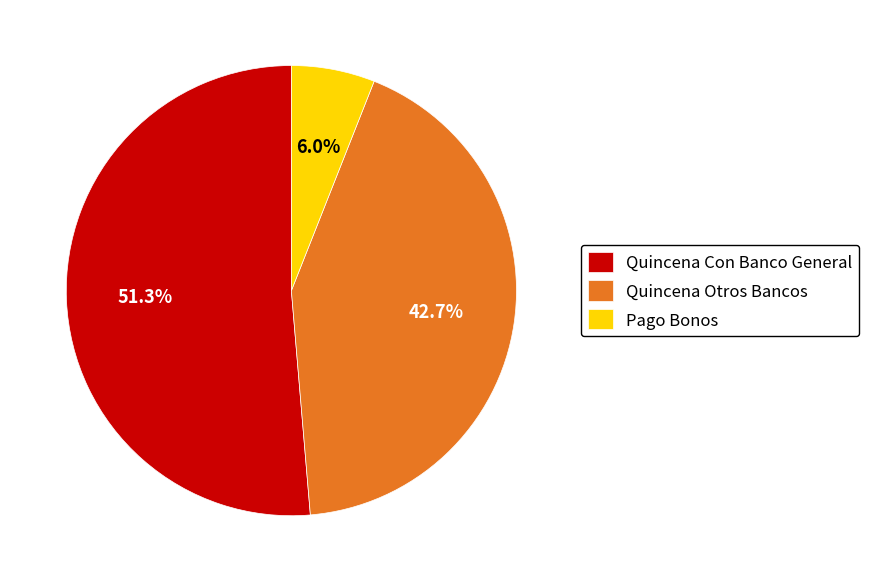

The Quincena Otros Bancos slice represents 43% of the pie. True or false?

True